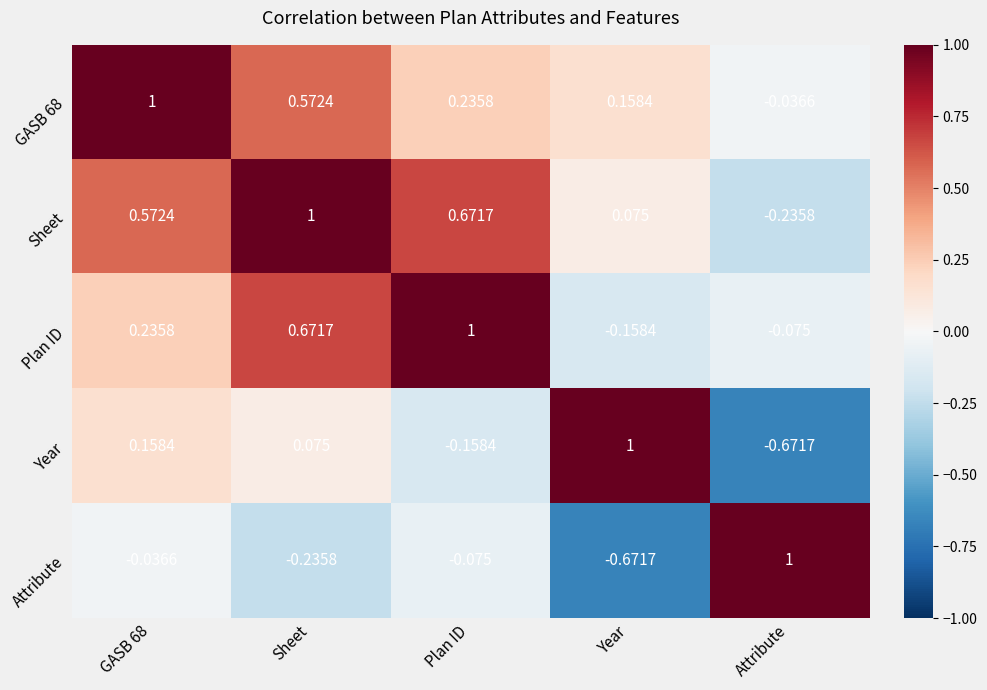

Is the value of GASB 68 at Attribute greater than the value of Year at Year?

No